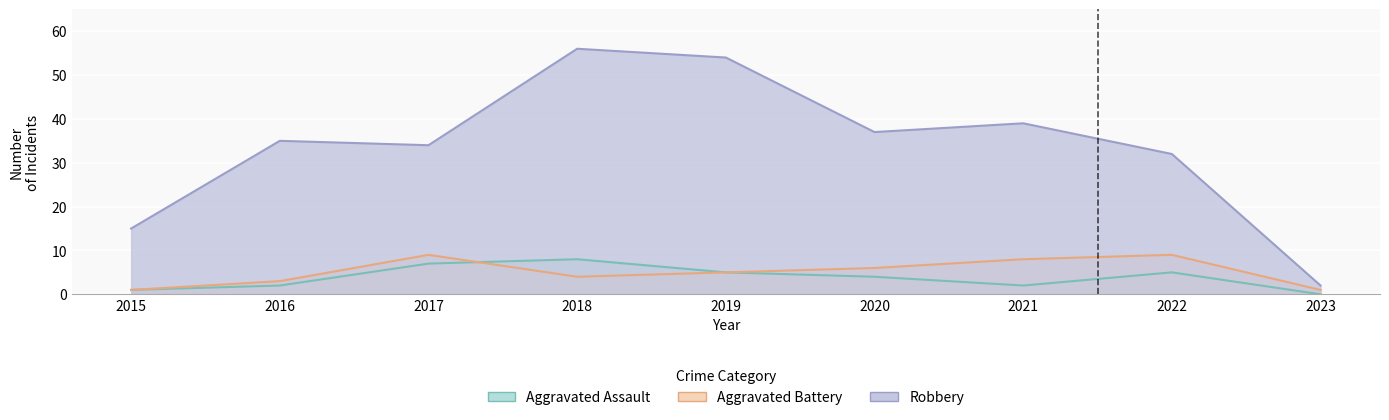

What is the value of the Aggravated Battery point at the 3rd from the left?

9